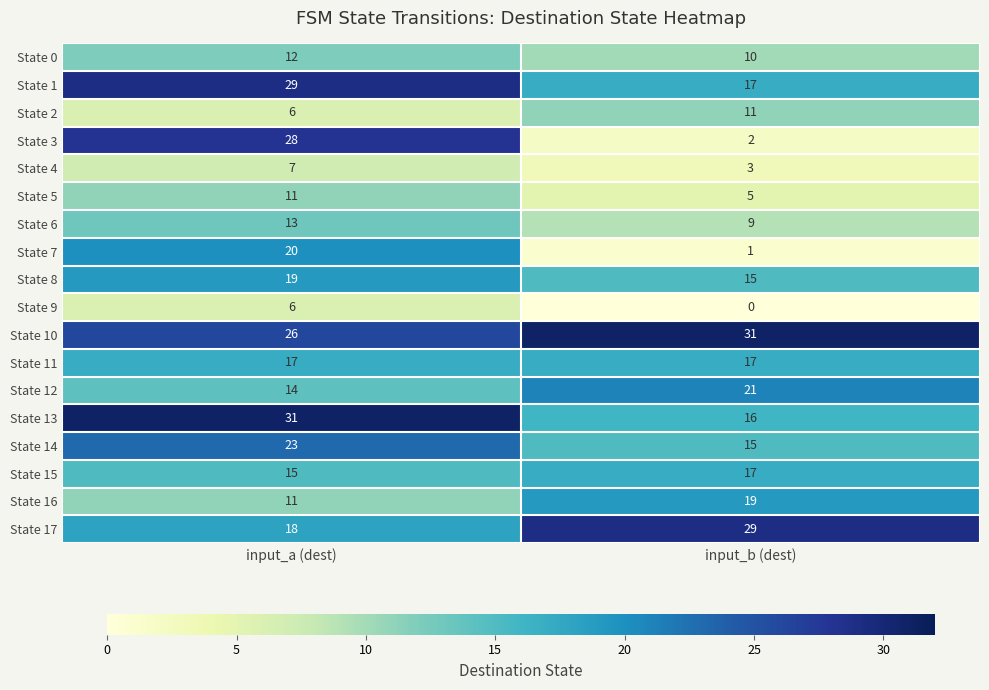

Which series has the widest spread of values?

State 3